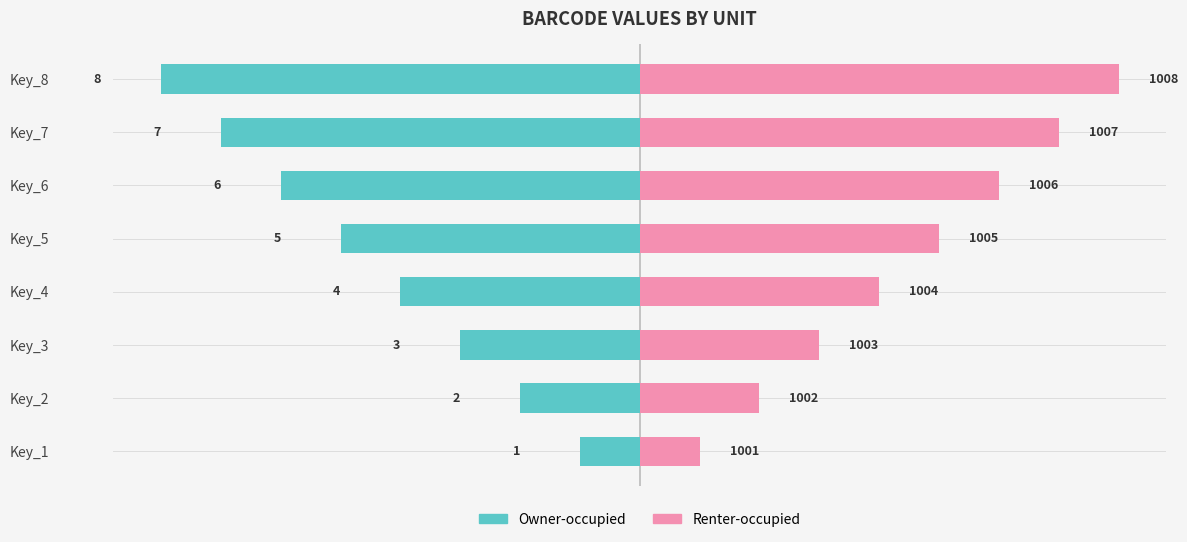

How many groups of bars are there?

8